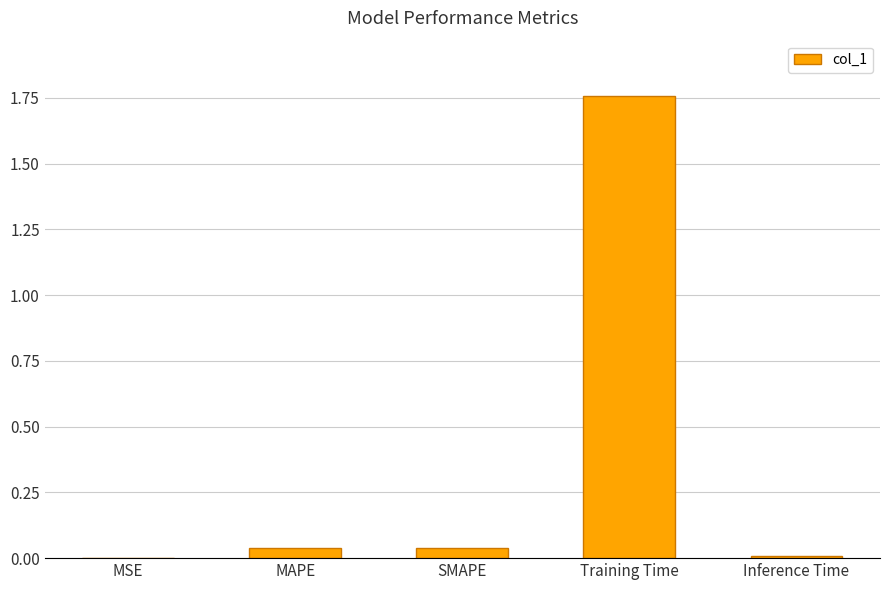

Which label corresponds to the largest value in the chart?

Training Time